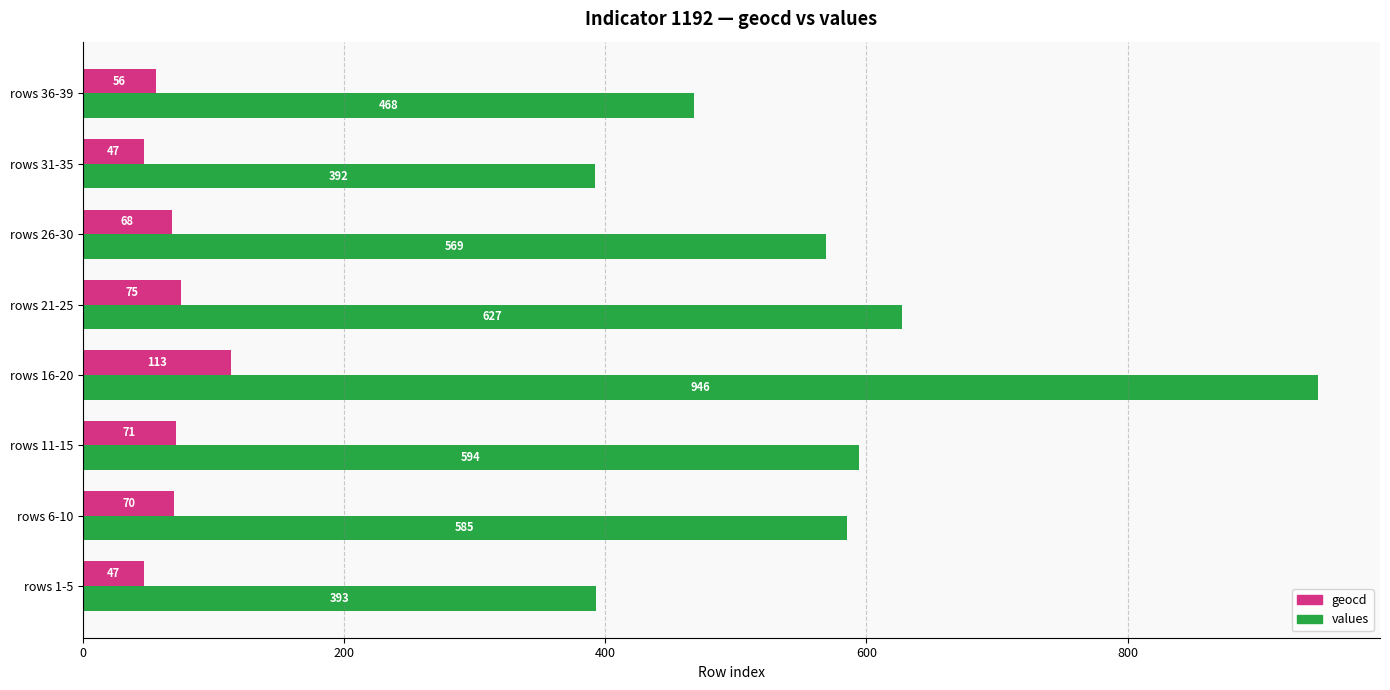

Which series has the largest total across all categories?

values